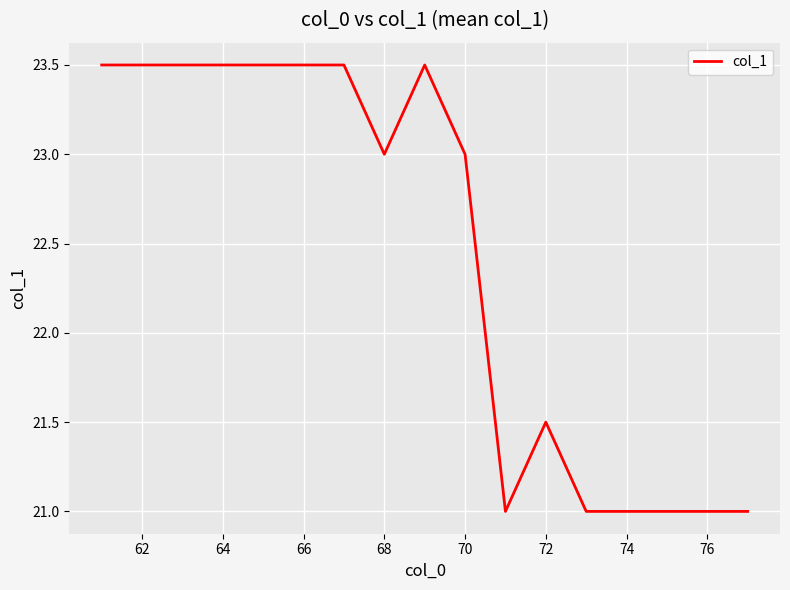

What is the maximum value shown in the chart?

23.5